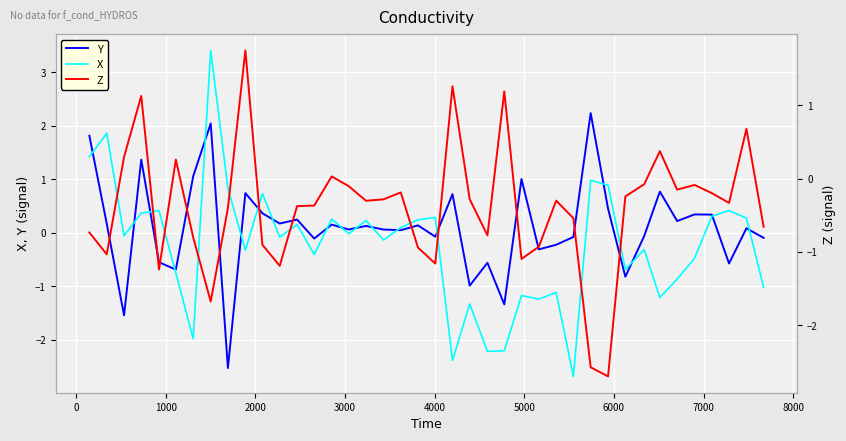

What is the maximum value for X?

3.4